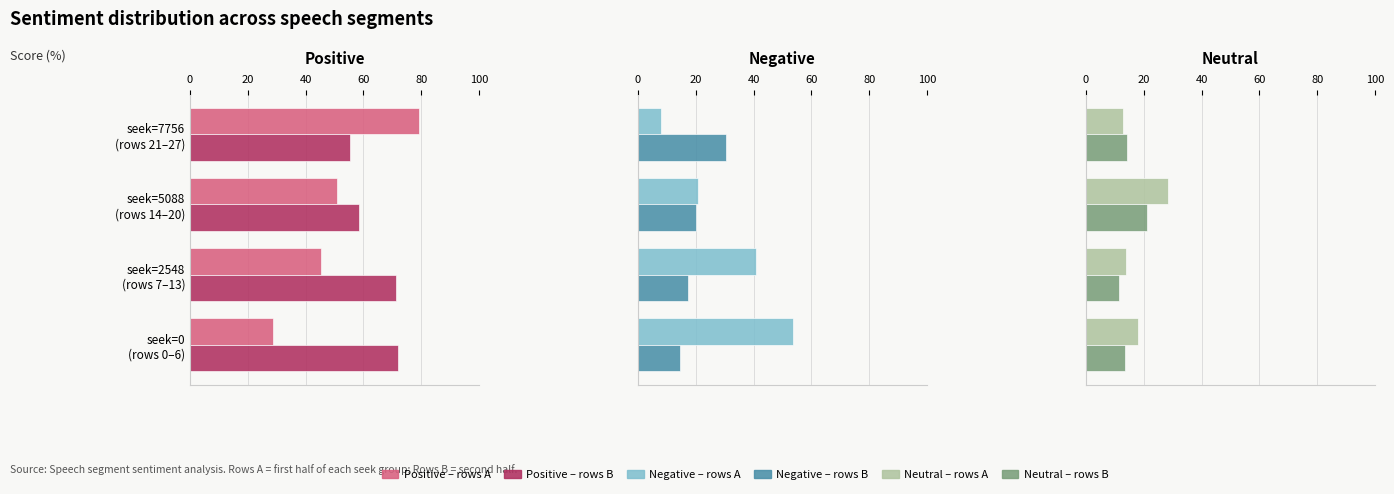

Which has a higher value, seek=7756 (rows 21–27) or seek=5088 (rows 14–20)?

seek=5088 (rows 14–20)